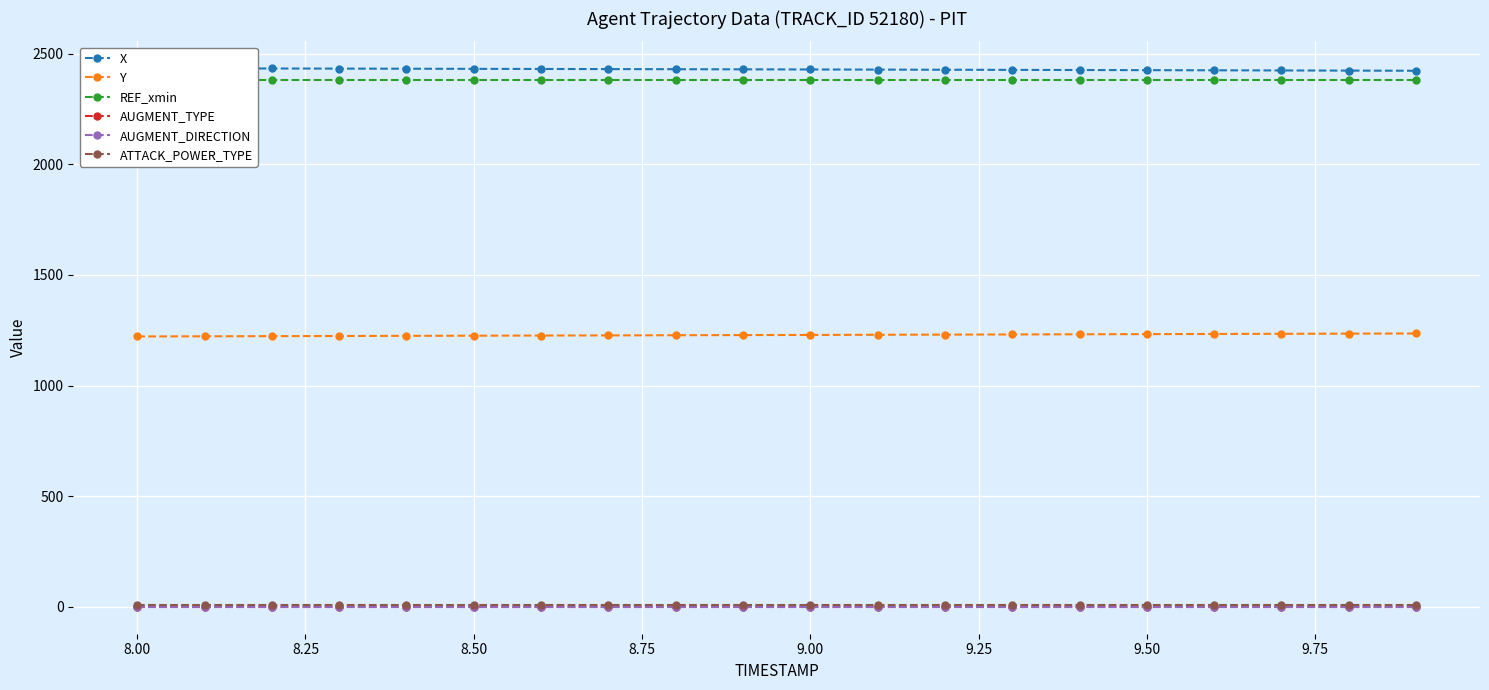

Which series has the largest total across all categories?

X